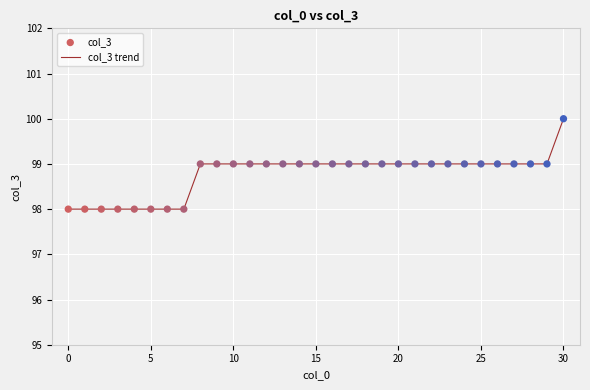

What is the maximum value shown in the chart?

100